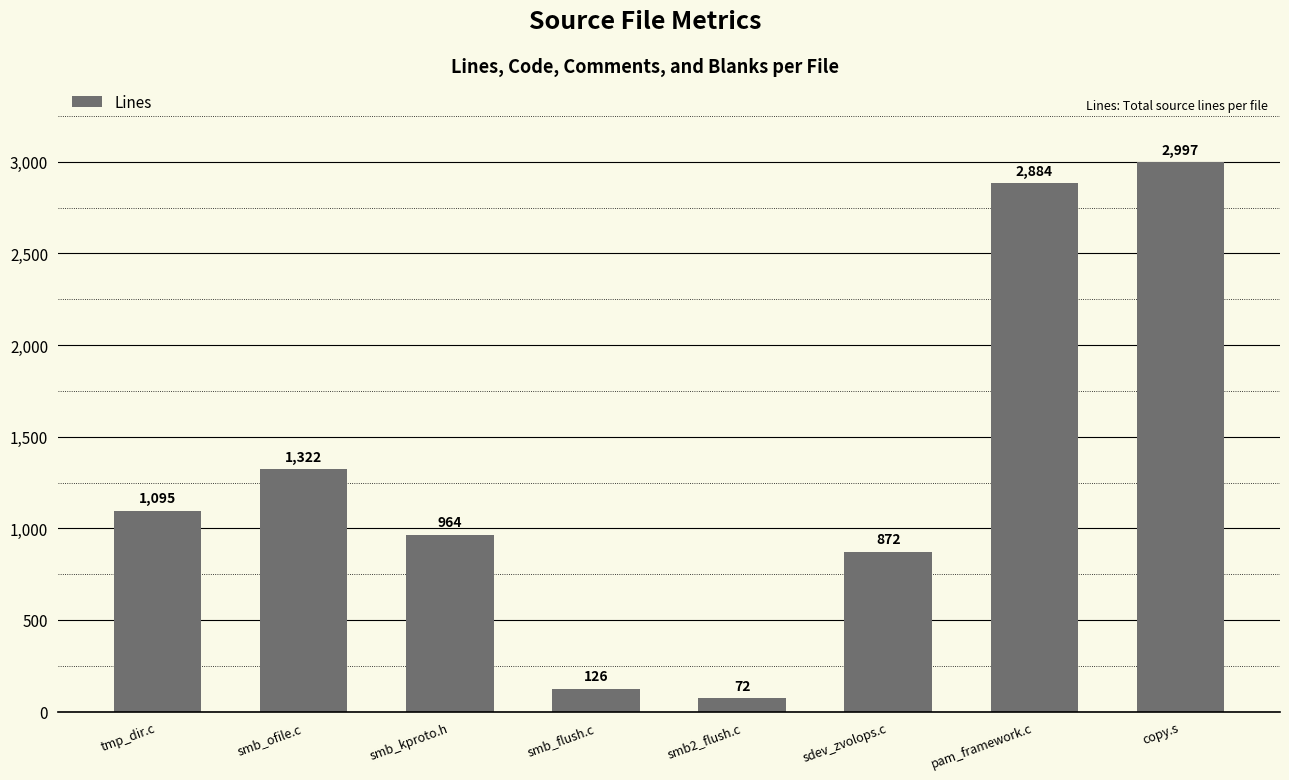

Is it true that the value at sdev_zvolops.c is 872?

True